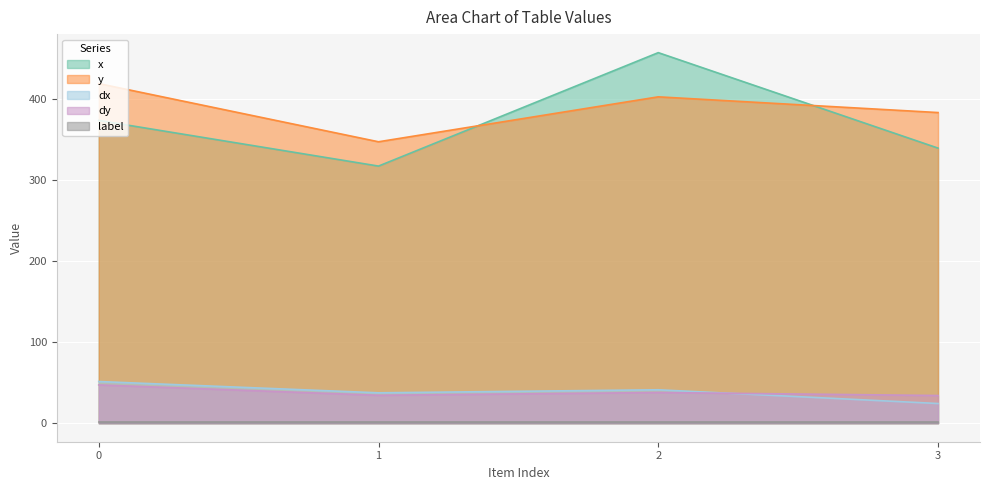

True or false: dx and x cross at least once.

False